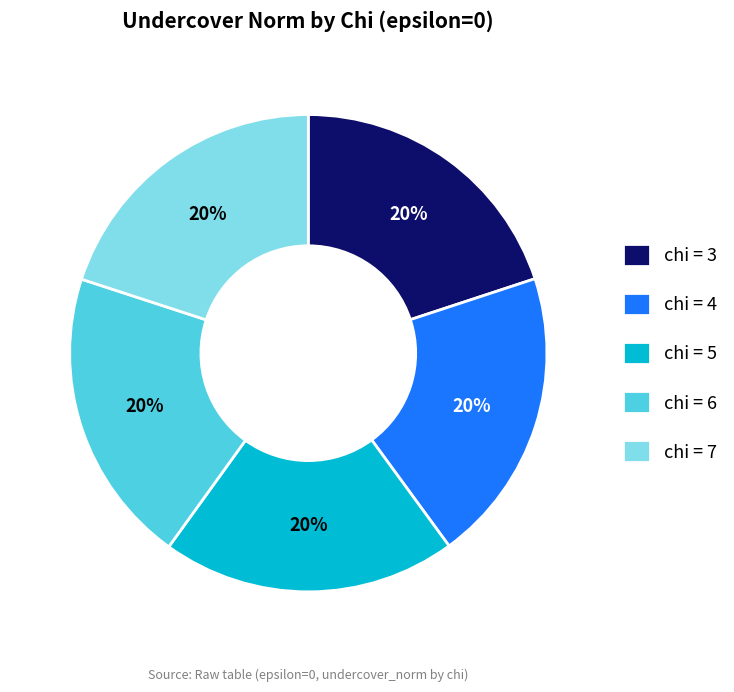

Is the sum of chi = 6 and chi = 4 greater than half?

No